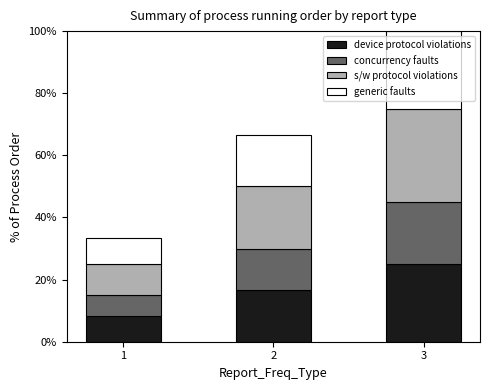

At which label does device protocol violations reach its peak?

3